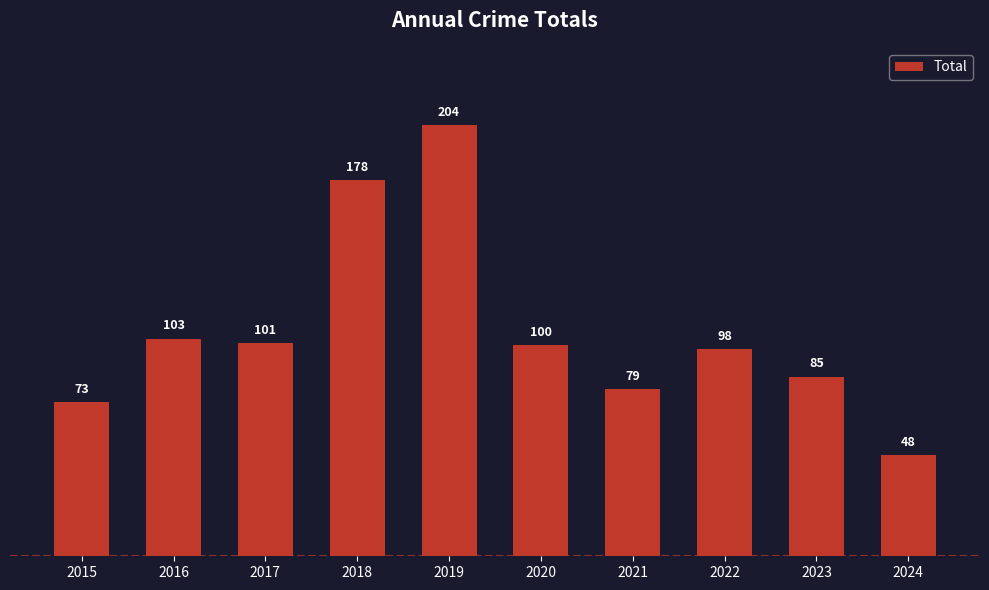

What is the change in value from 2022 to 2023?

-13